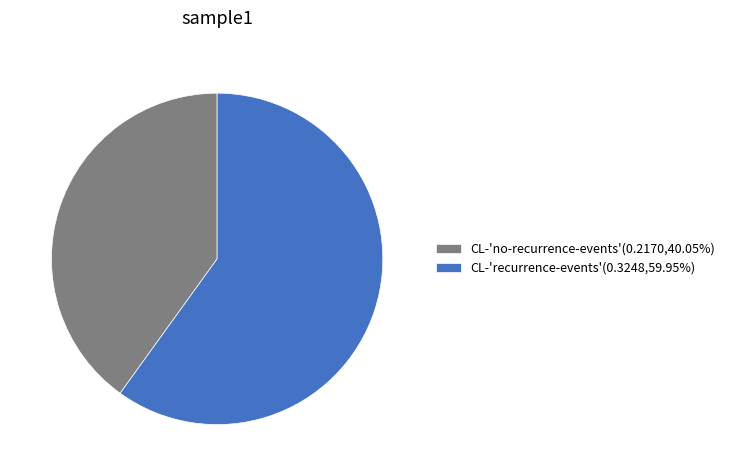

Does CL-'no-recurrence-events'(0.2170,40.05%) account for over 50% of the chart?

No